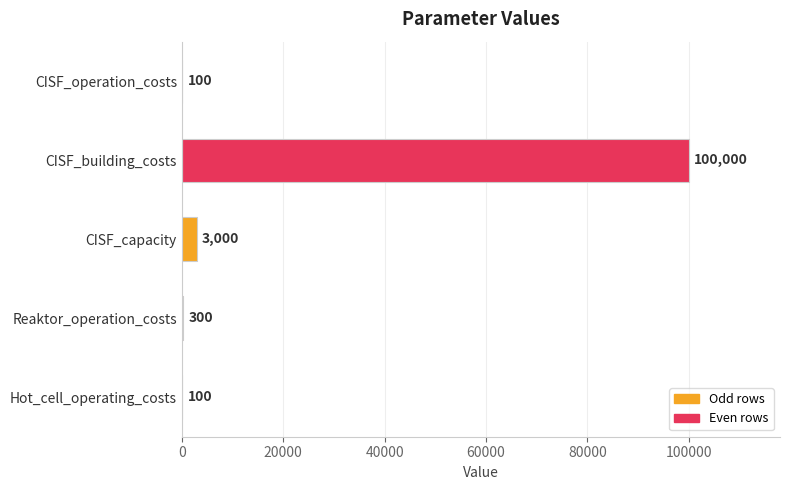

The chart shows a value of 100 at Hot_cell_operating_costs. True or false?

True